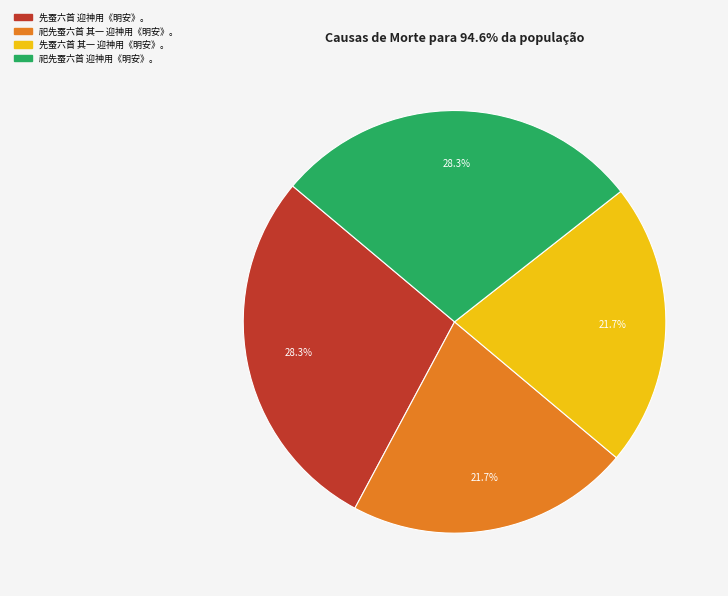

Is there a majority slice in this chart?

No